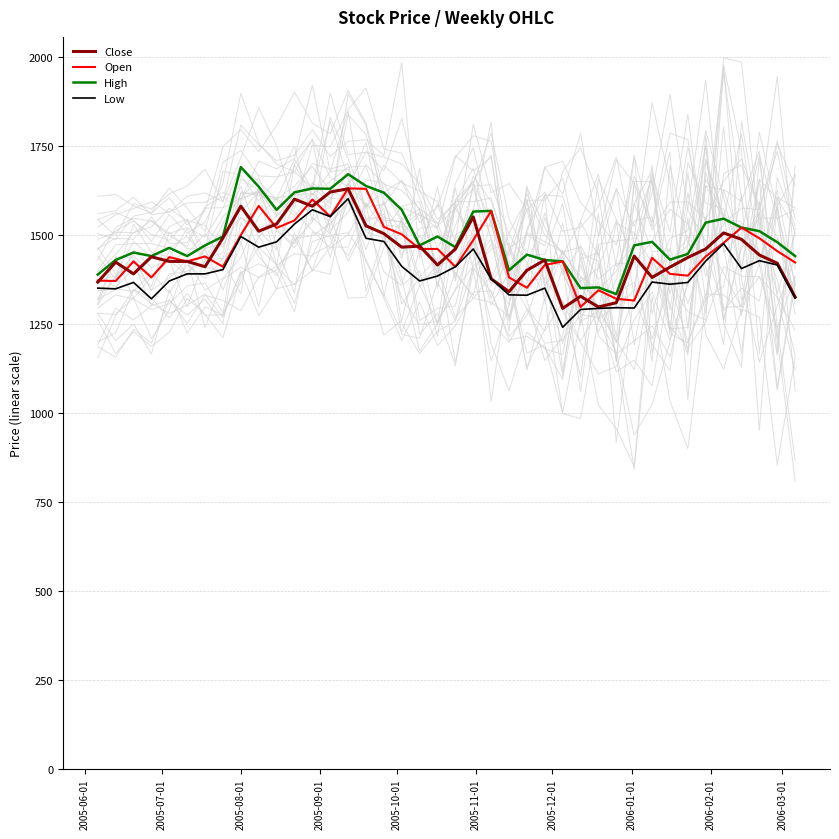

True or false: Open has more than 1 interior local peaks.

True